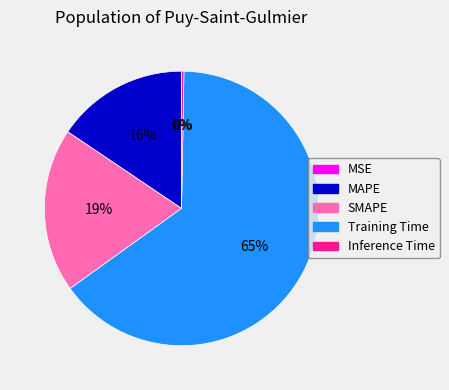

What is the largest slice in the pie chart?

Training Time